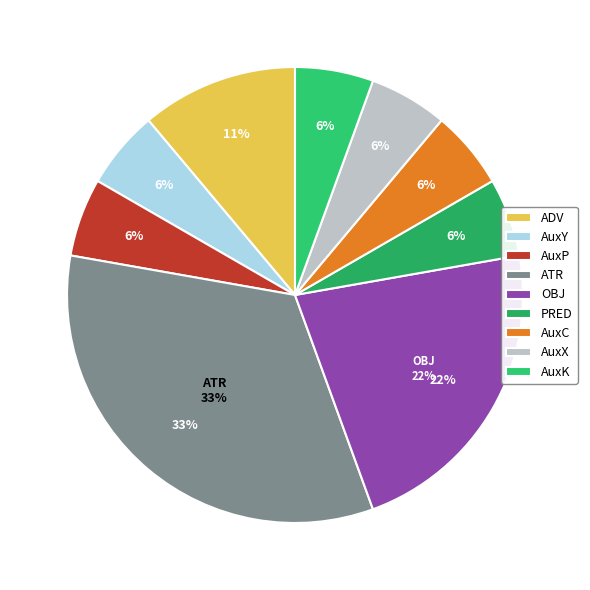

Is there a majority slice in this chart?

No